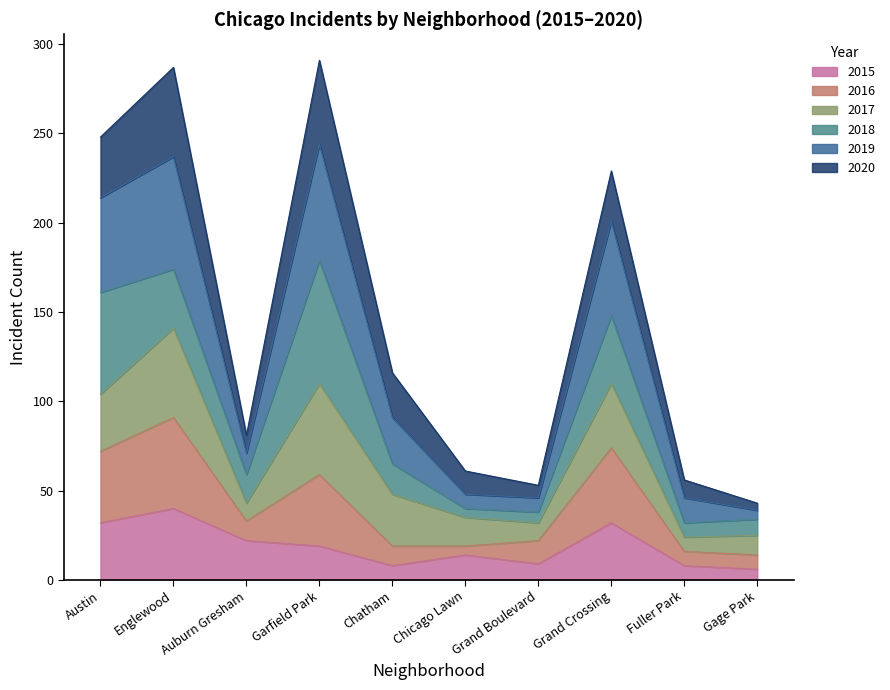

How many lines are shown in the chart?

6